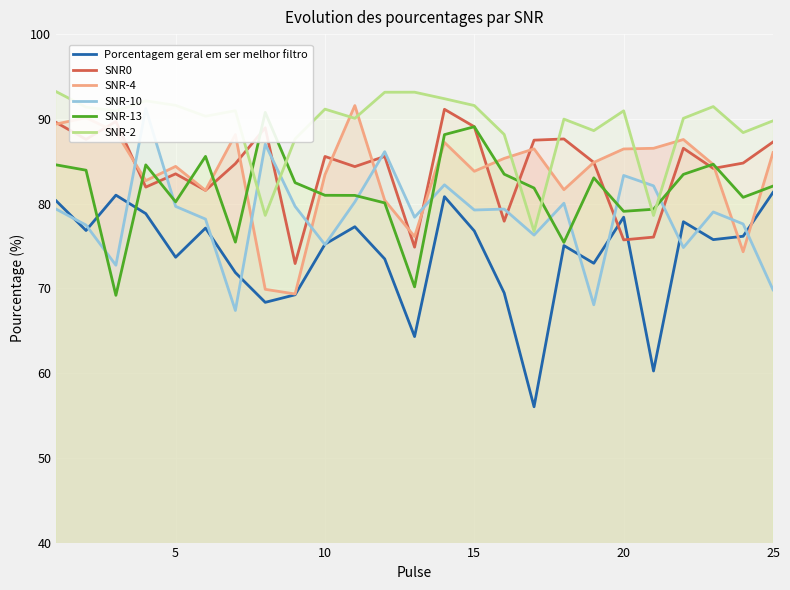

Is it true that SNR0 equals 89.1 at 15?

True